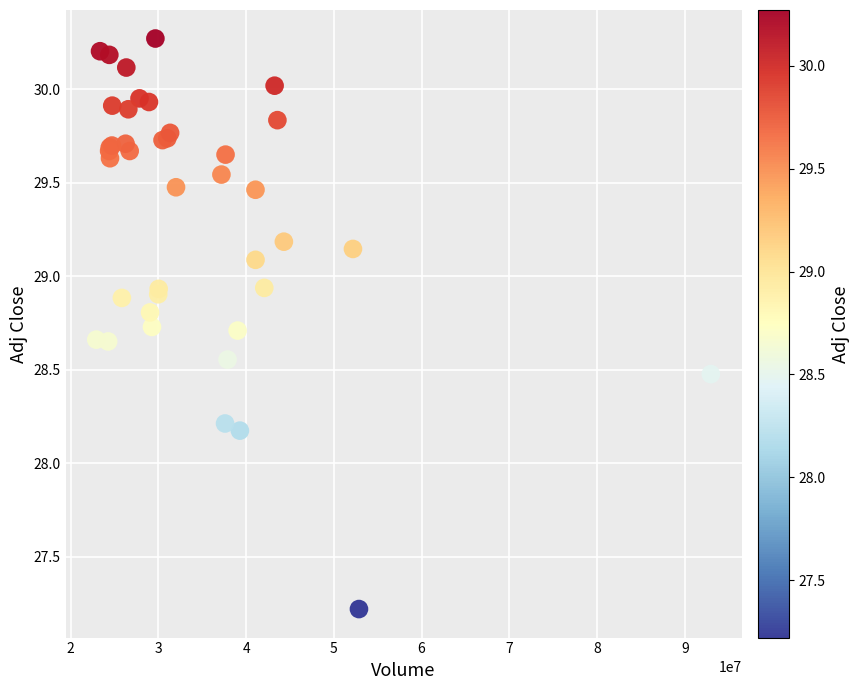

What Y value in the scatter plot is closest to 28?

28.2